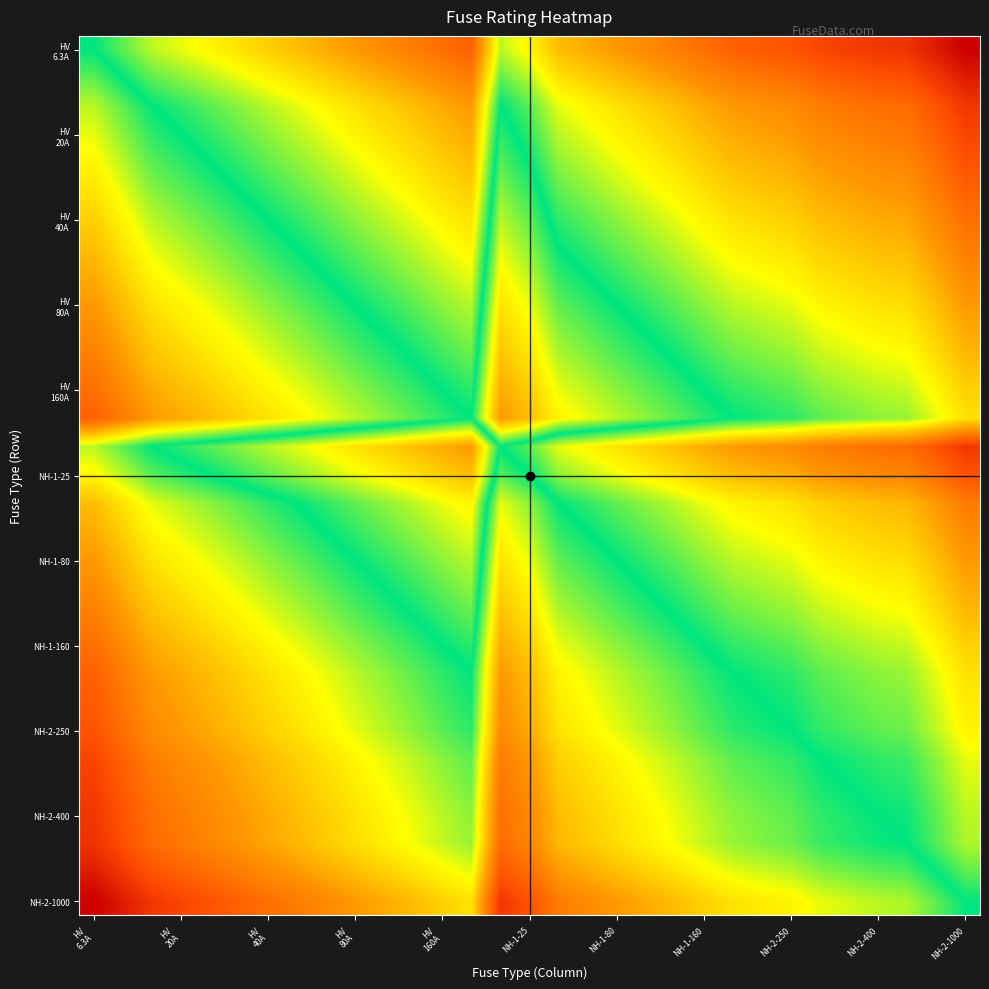

Which category has the lowest value across all series?

NH-2-1000